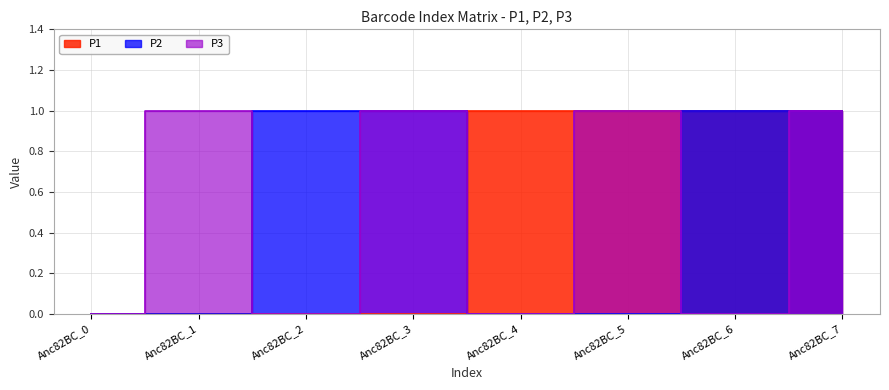

Between Anc82BC_5 and Anc82BC_3, which is larger?

Anc82BC_5